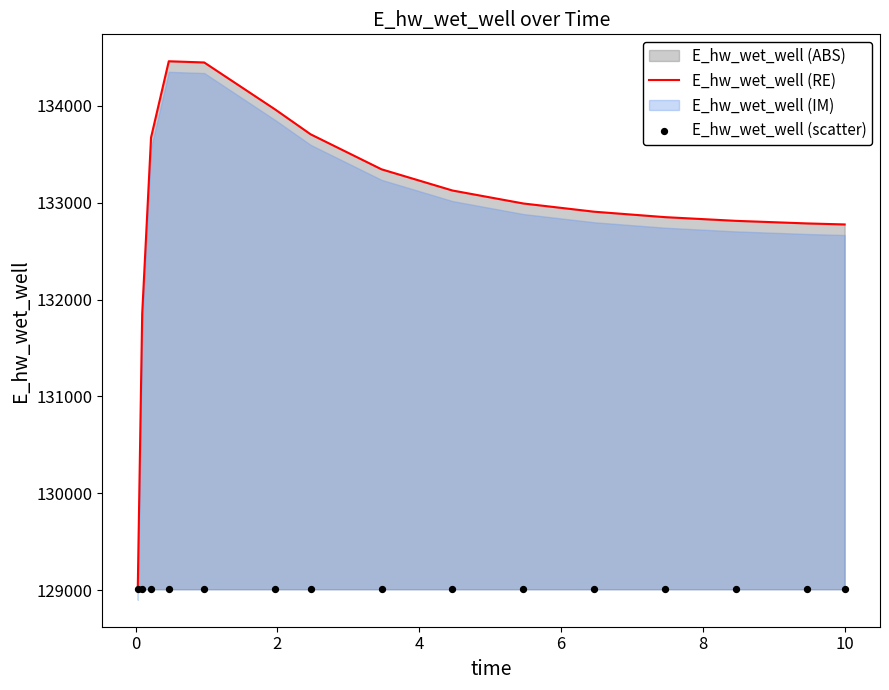

At which category is the sum across all series the highest?

4